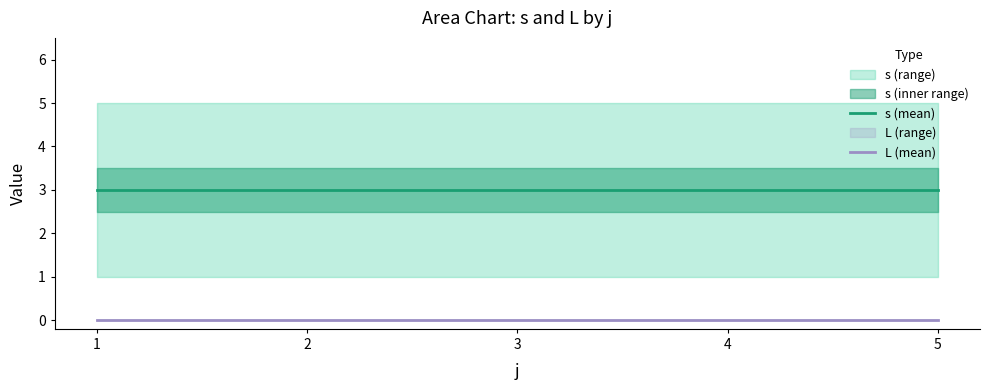

Is it true that s (mean) equals 5 at 4?

False